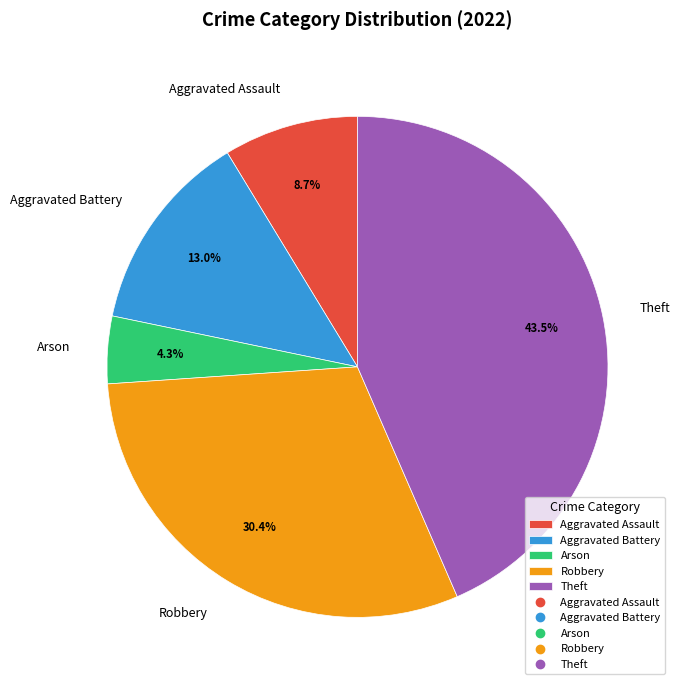

To the nearest percent, what is the average slice percentage?

20%